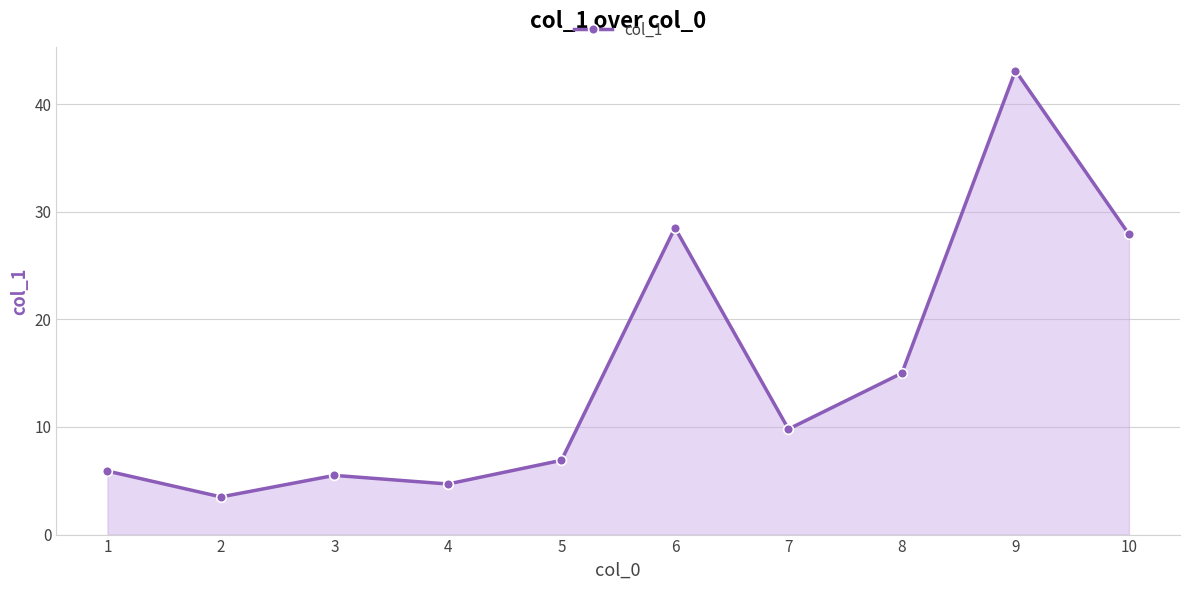

How many lines are shown in the chart?

1